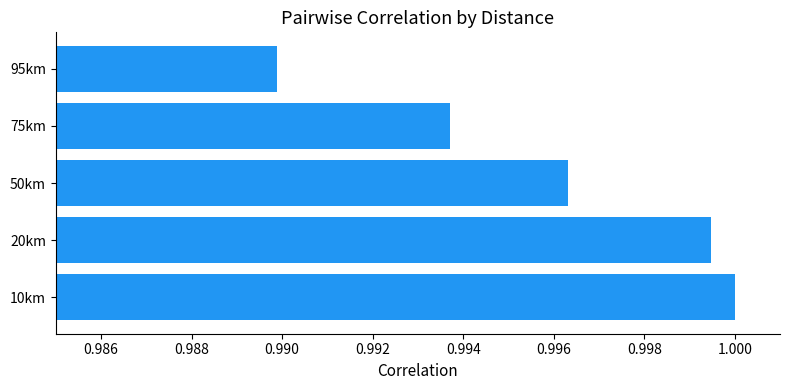

What is the sum of the values at 75km and 95km?

2.0